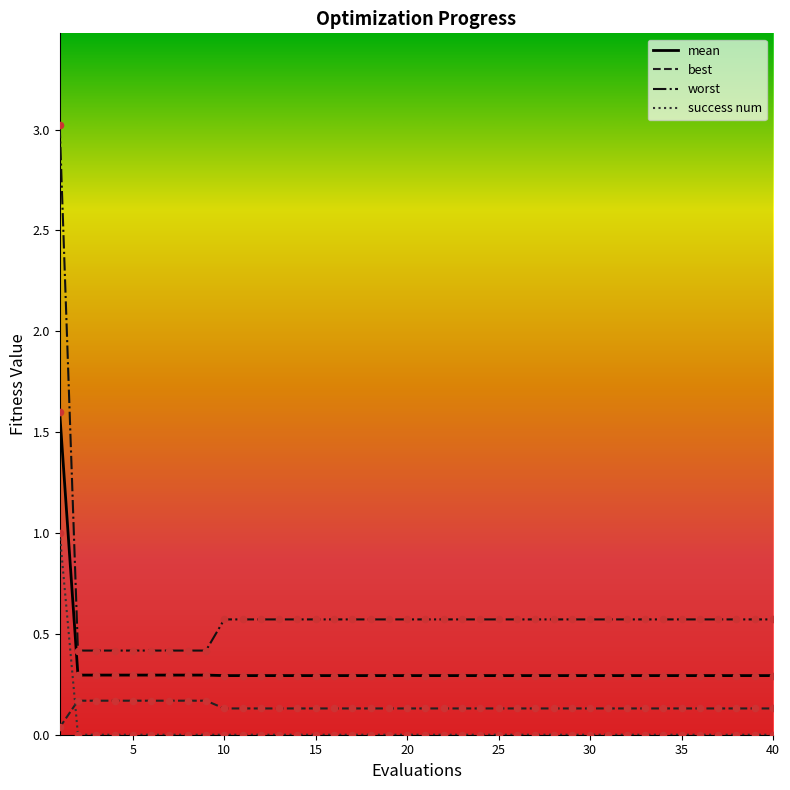

What are all the series names shown in the legend?

mean, best, worst, success num